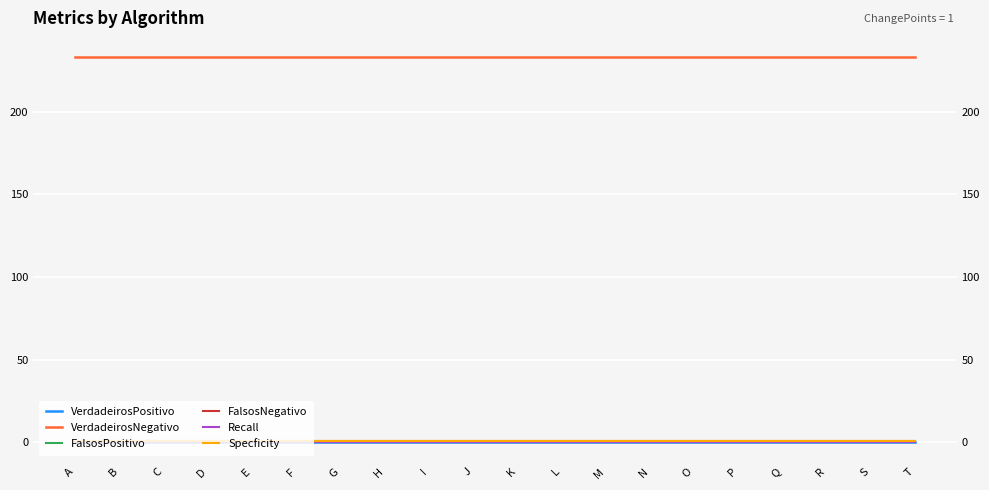

Reading right to left, list all the values displayed in this chart.

VerdadeirosPositivo: T=0	S=0	R=0	Q=0	P=0	O=0	N=0	M=0	L=0	K=0	J=0	I=0	H=0	G=0	F=0	E=0	D=0	C=0	B=0	A=0
VerdadeirosNegativo: T=233	S=233	R=233	Q=233	P=233	O=233	N=233	M=233	L=233	K=233	J=233	I=233	H=233	G=233	F=233	E=233	D=233	C=233	B=233	A=233
FalsosPositivo: T=0	S=0	R=0	Q=0	P=0	O=0	N=0	M=0	L=0	K=0	J=0	I=0	H=0	G=0	F=0	E=0	D=0	C=0	B=0	A=0
FalsosNegativo: T=1	S=1	R=1	Q=1	P=1	O=1	N=1	M=1	L=1	K=1	J=1	I=1	H=1	G=1	F=1	E=1	D=1	C=1	B=1	A=1
Recall: T=0	S=0	R=0	Q=0	P=0	O=0	N=0	M=0	L=0	K=0	J=0	I=0	H=0	G=0	F=0	E=0	D=0	C=0	B=0	A=0
Specficity: T=1	S=1	R=1	Q=1	P=1	O=1	N=1	M=1	L=1	K=1	J=1	I=1	H=1	G=1	F=1	E=1	D=1	C=1	B=1	A=1